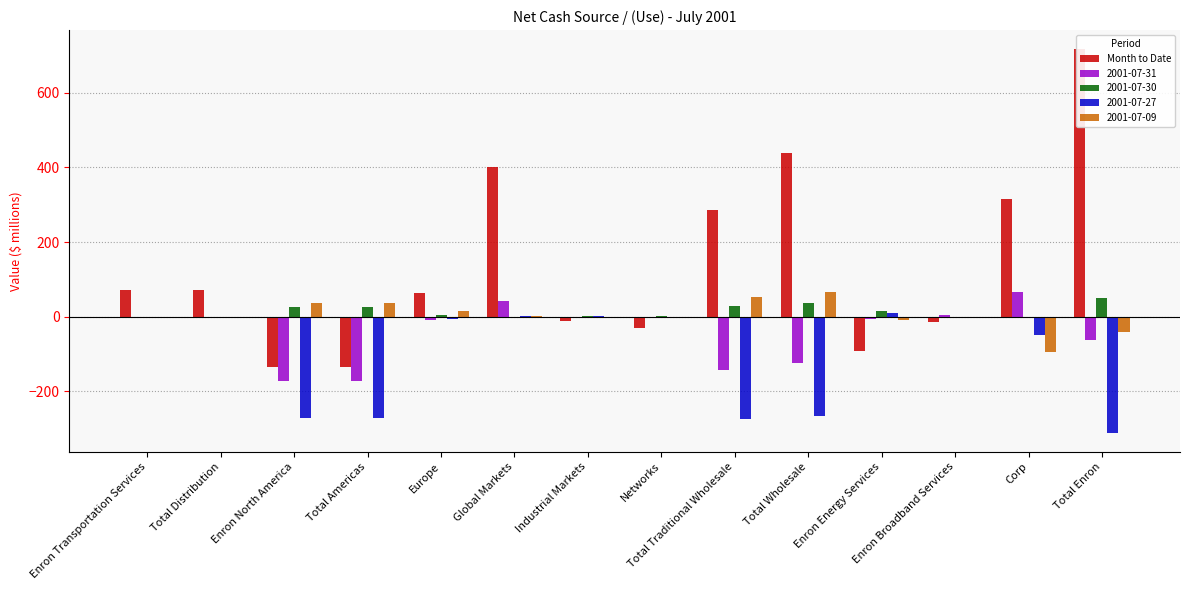

What is the difference between the maximum and second lowest values?

852.3